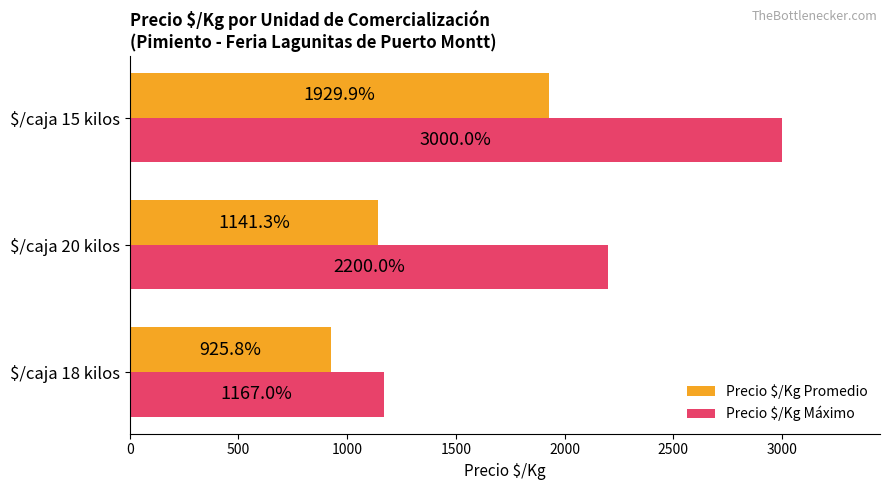

How many Precio $/Kg Máximo values are between 1167 and 3000?

3